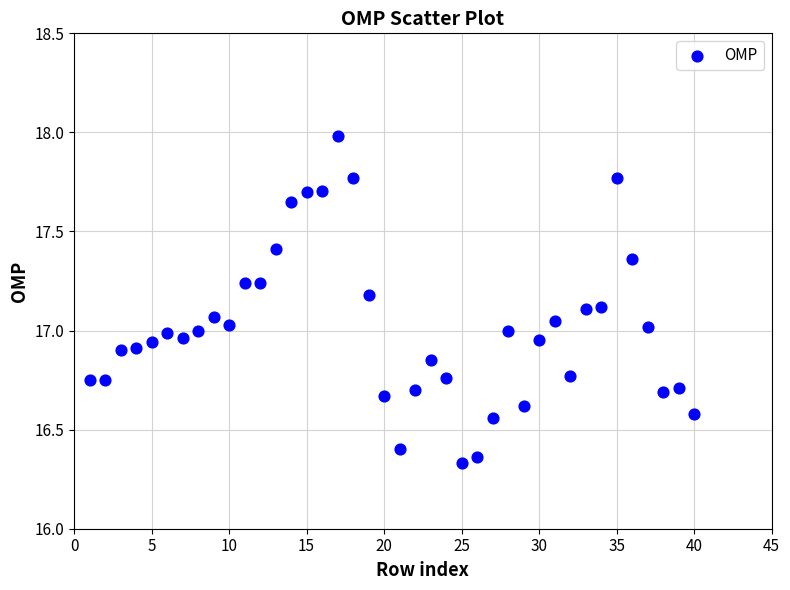

What is the range of X values (max minus min)?

39.0